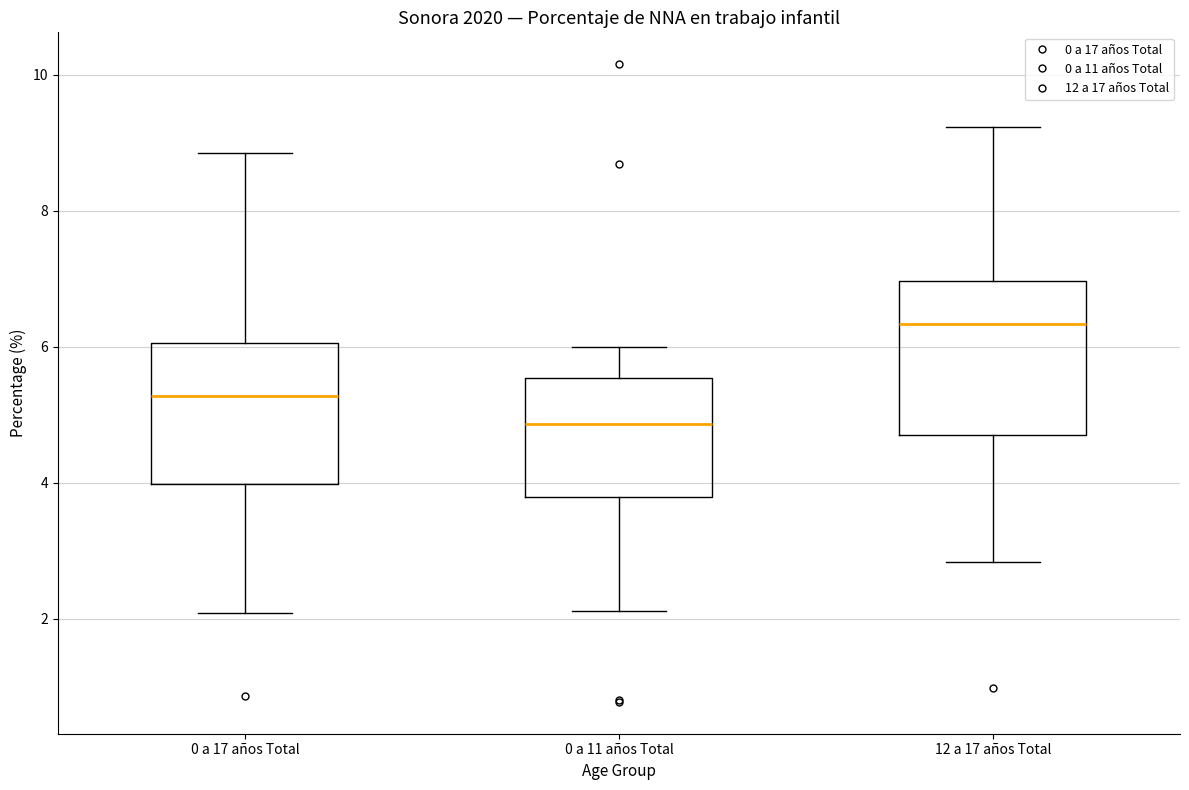

Where does the median line of the box for 0 a 11 años Total sit on the y-axis? The values are not printed on the chart, so give them approximately, as read against the axis.

4.8